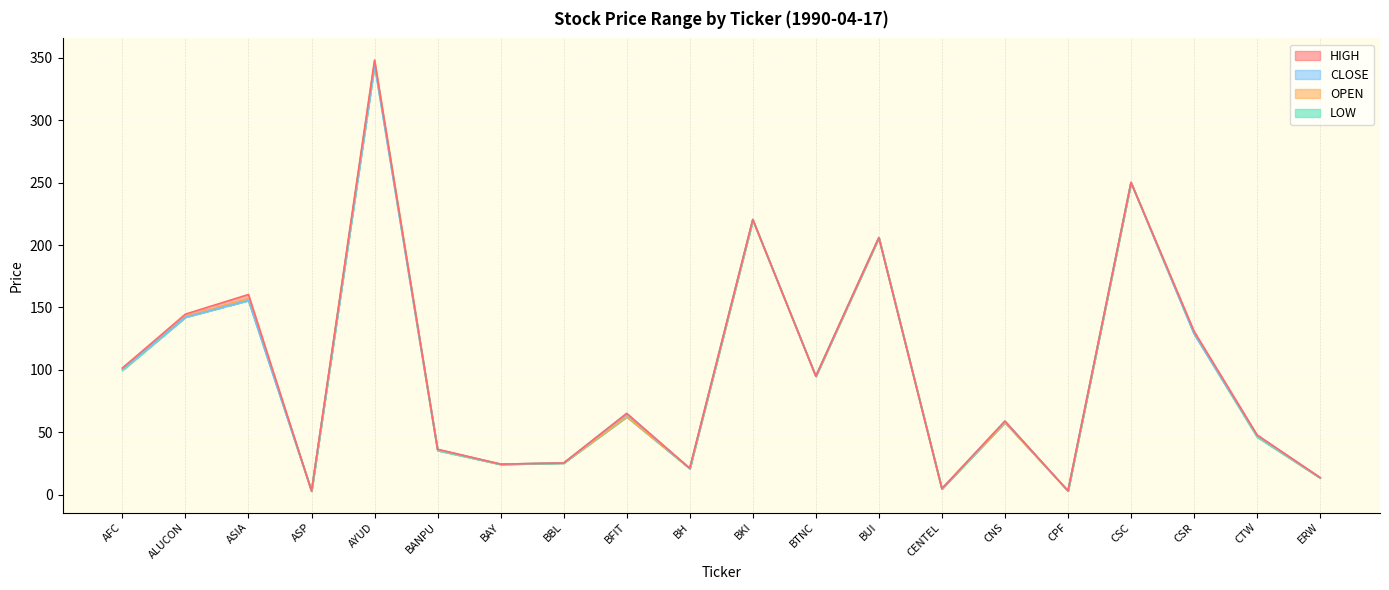

What is the difference between the maximum and minimum values in the OPEN series?

343.7